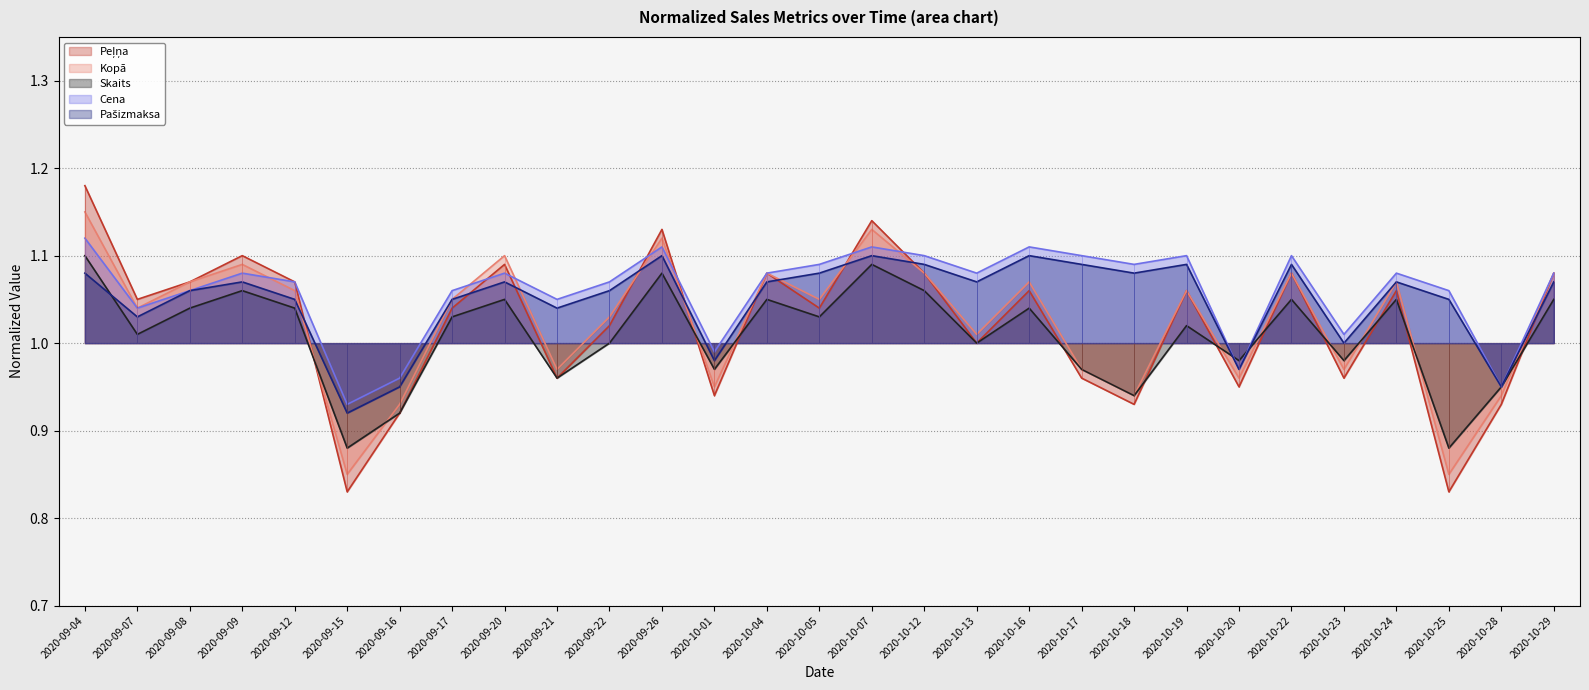

What are all the series names shown in the legend?

Peļņa_norm line, Kopā_norm line, Skaits_norm line, Cena_norm line, Pašizmaksa_norm line